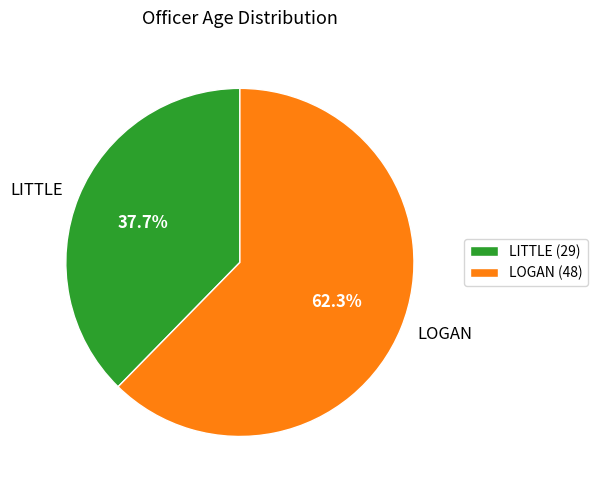

What is the total percentage of LOGAN and LITTLE?

100.0%